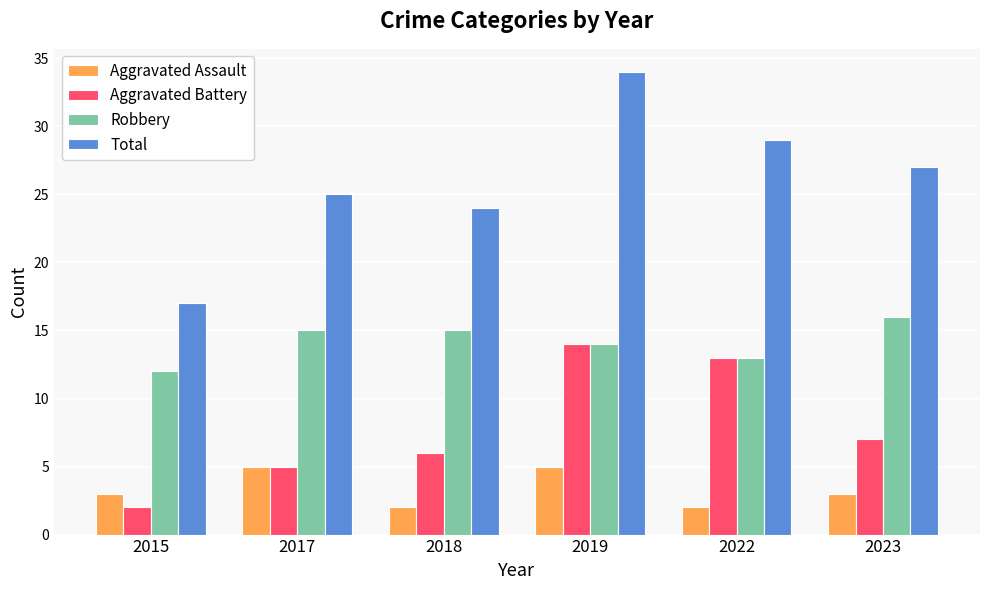

Rank the series by their average value, from highest to lowest.

Total, Robbery, Aggravated Battery, Aggravated Assault